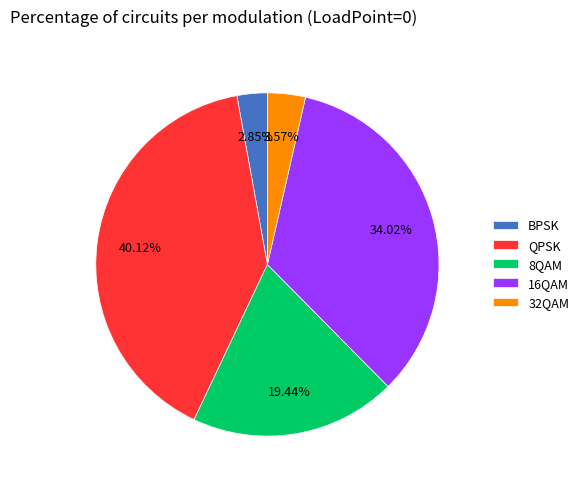

To the nearest percent, what is the average slice percentage?

20%